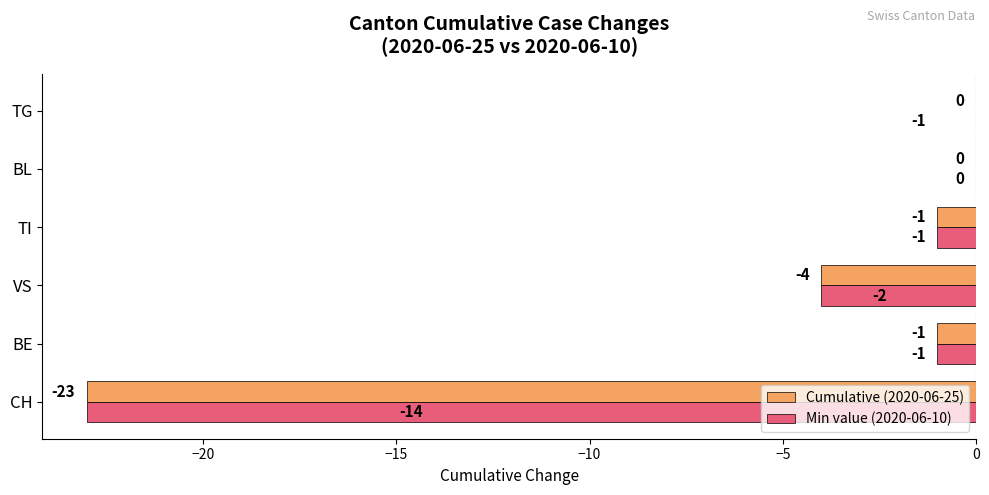

What is the total value across all series at CH?

-46